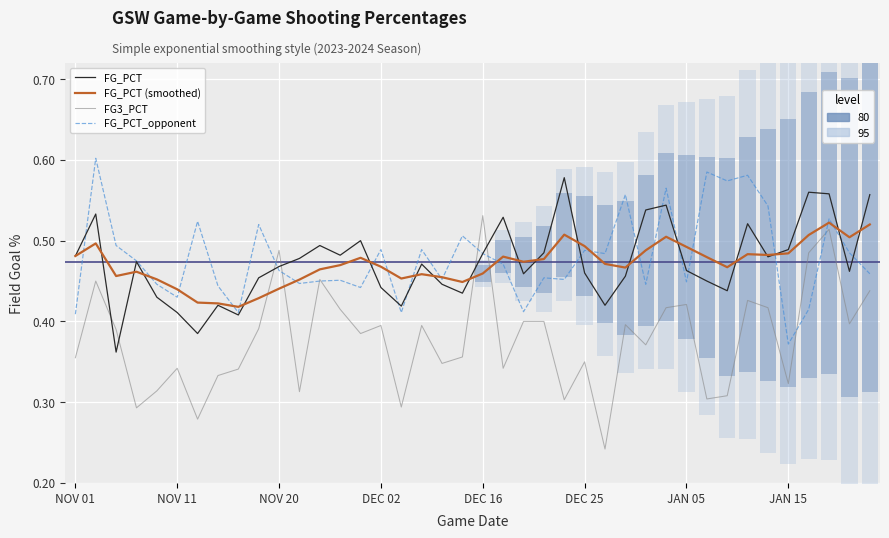

The FG3_PCT series shows 0.2 at 33. True or false?

False